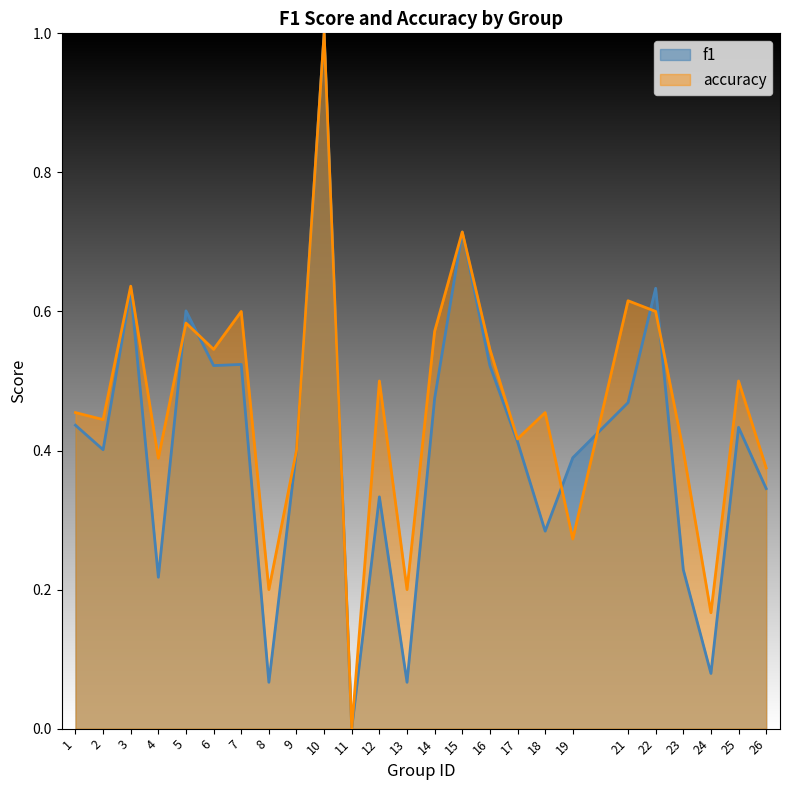

How many lines are shown in the chart?

2